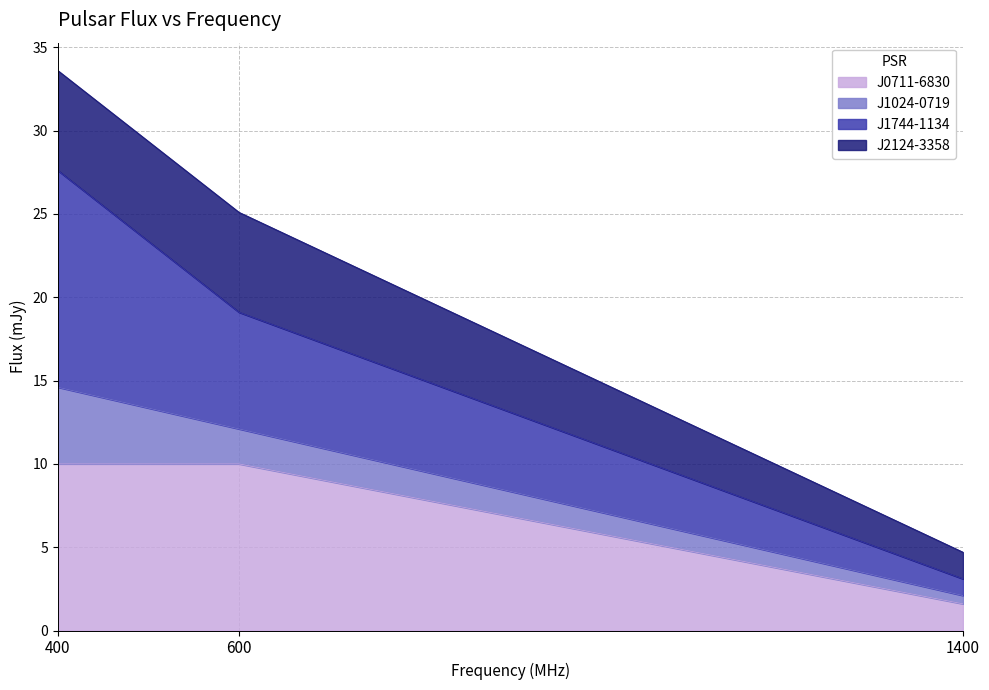

What is the lowest value of the J0711-6830 series?

1.6